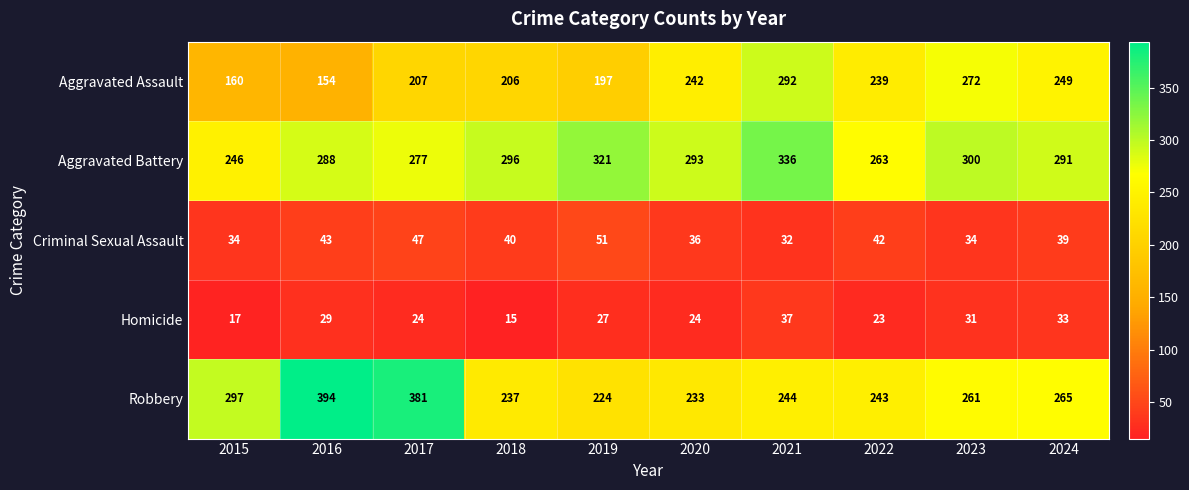

Which category has the lowest value in the Homicide series?

2018